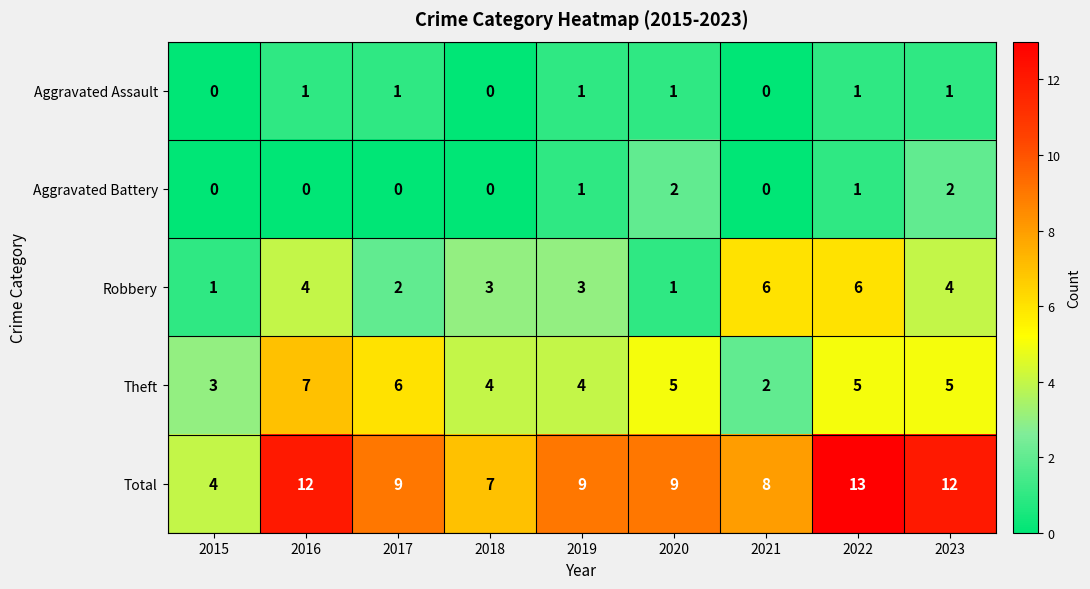

Read the Robbery value at 2022.

6